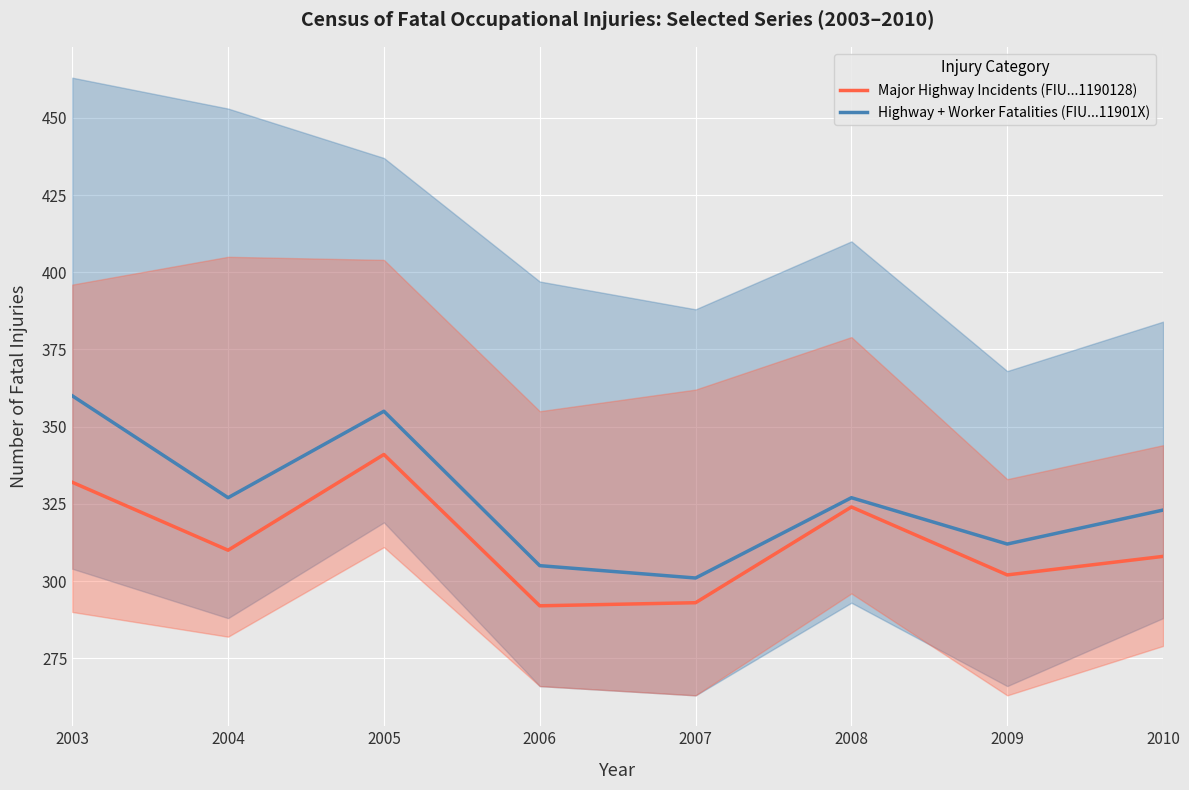

List the labels in order of Major Highway Incidents (FIU...1190128) value, smallest first.

2006, 2007, 2009, 2010, 2004, 2008, 2003, 2005